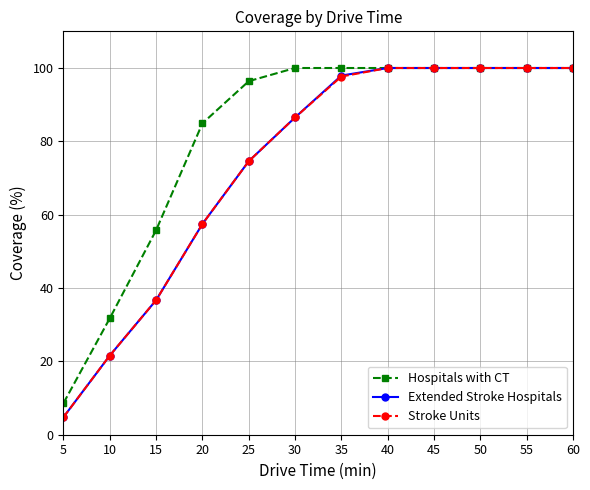

What is the total value across all series at 40?

300.0